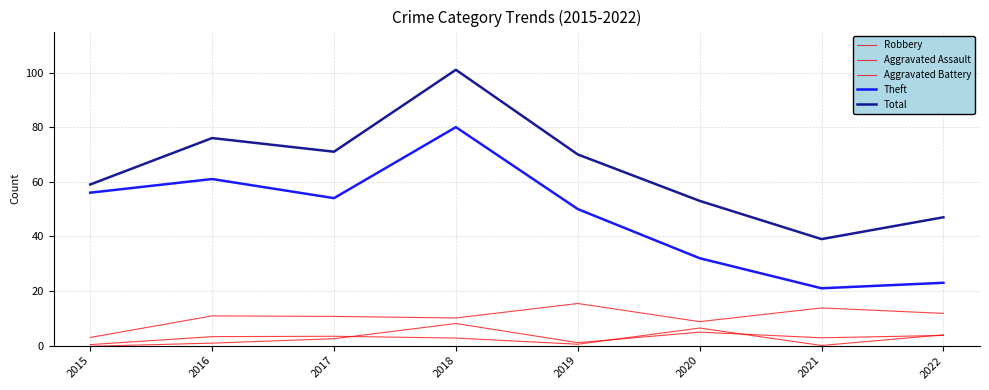

What is the lowest value of the Aggravated Battery series?

-0.3